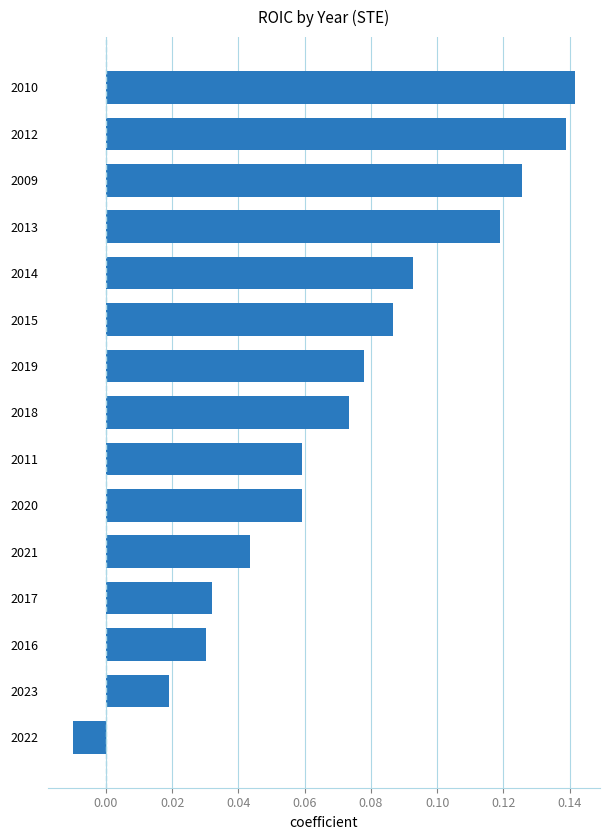

At which label is the value closest to 0?

2022